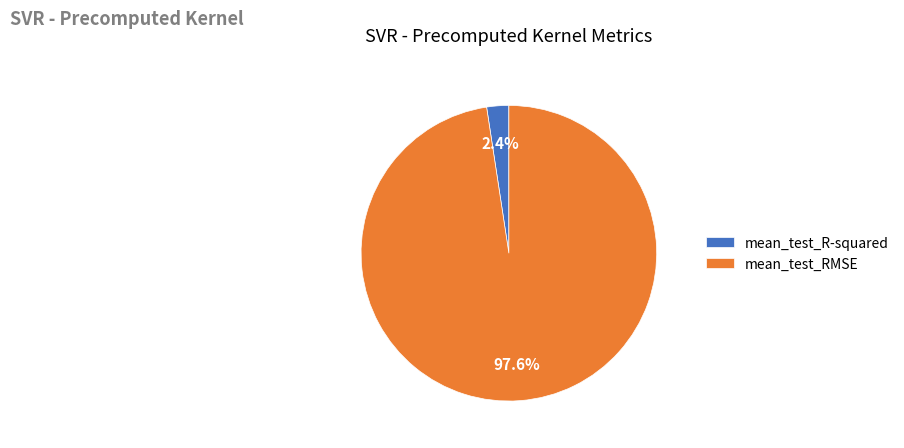

To the nearest percent, what is the difference between the largest and smallest slice percentages?

95%